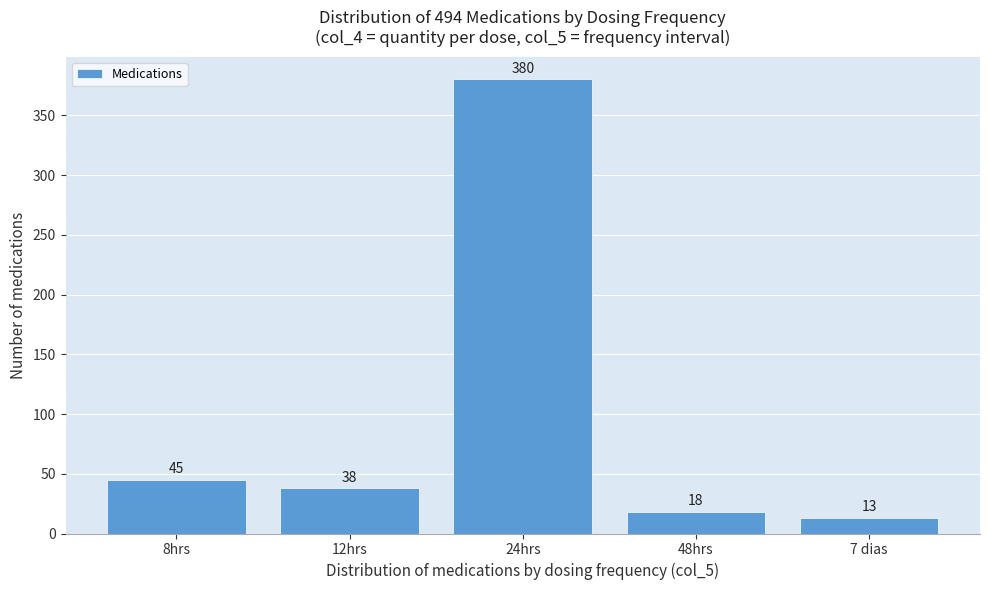

Reading left to right, transcribe all the data shown in this chart.

45	38	380	18	13